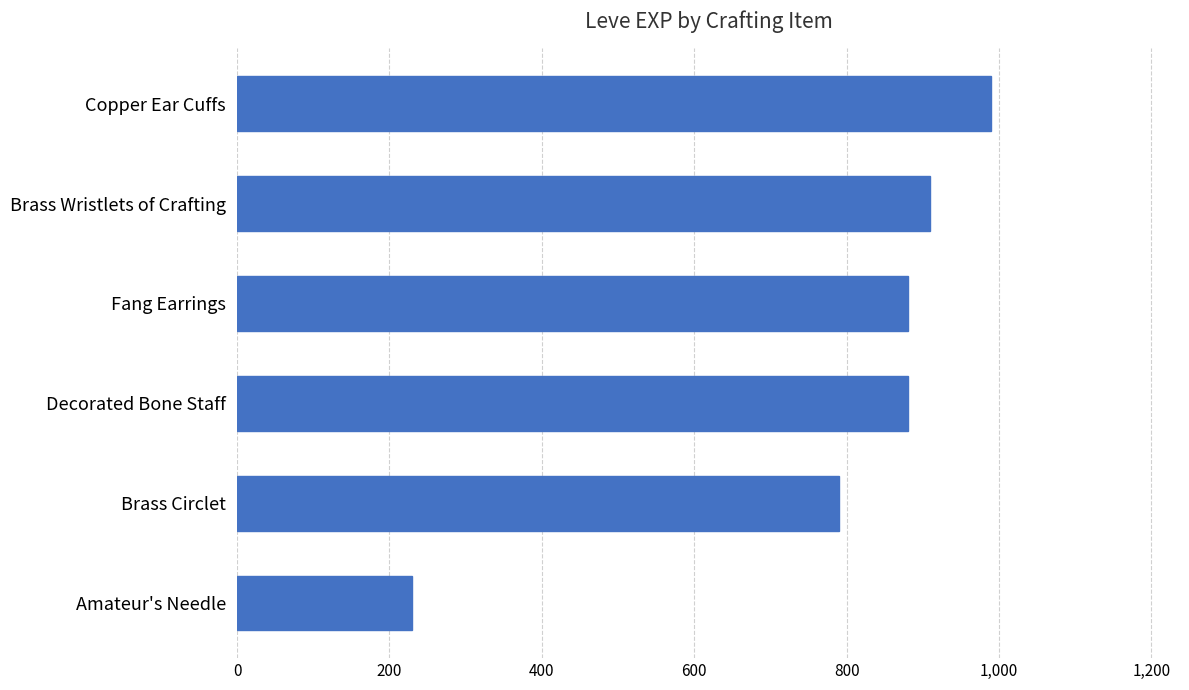

What is the difference between the second highest and minimum values?

680